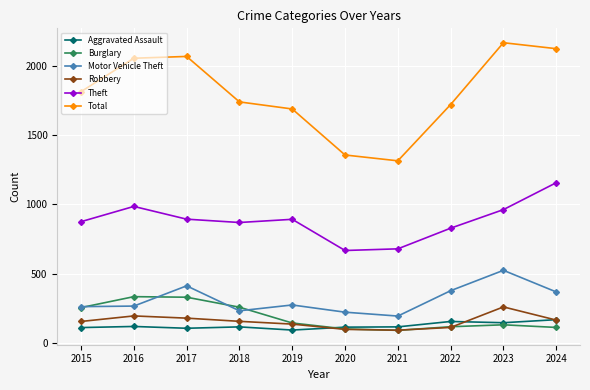

What is the sum of all Total values?

18030